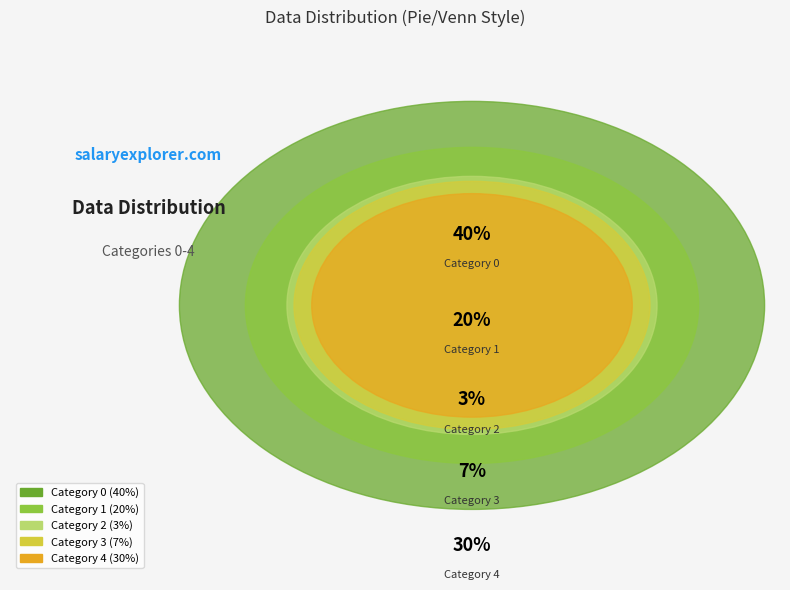

Is it true that 0 is 26% of the pie?

False